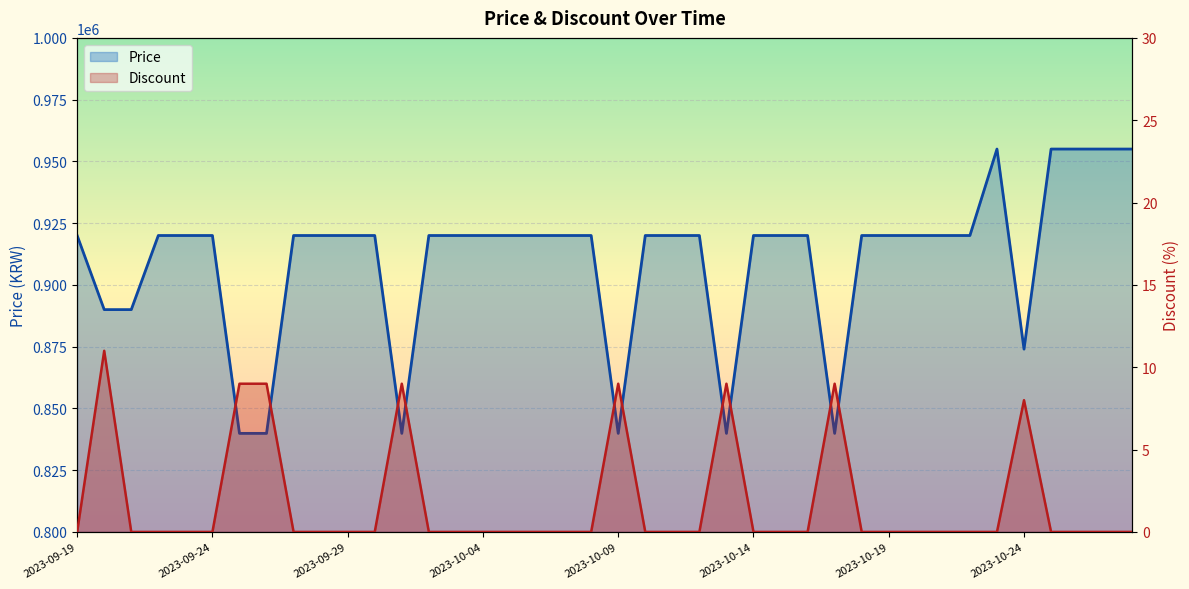

At how many categories does at least one series exceed 756528?

40